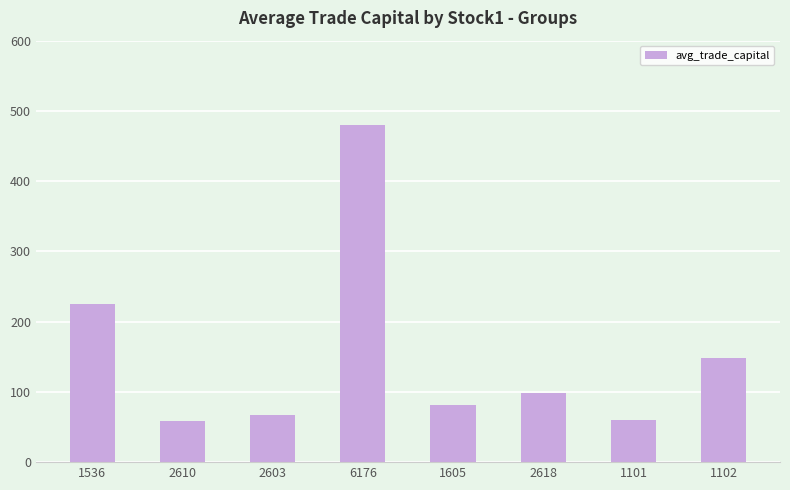

What is the ratio of the value at 1102 to the value at 6176?

0.3